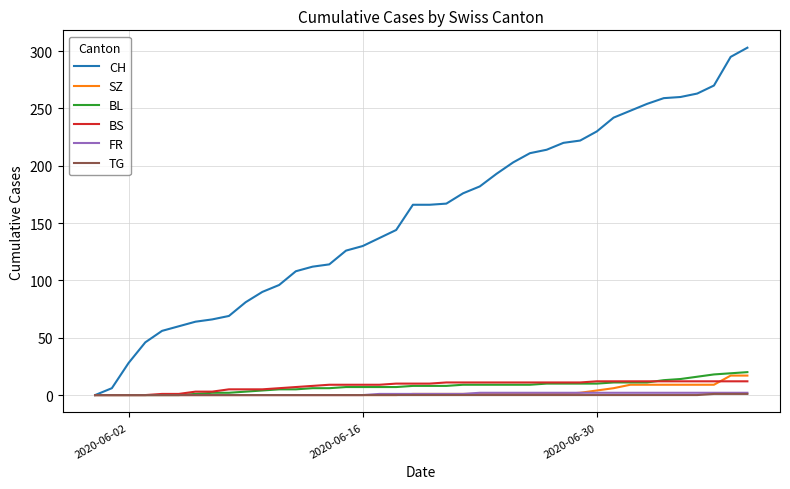

Which series has the largest total across all categories?

CH